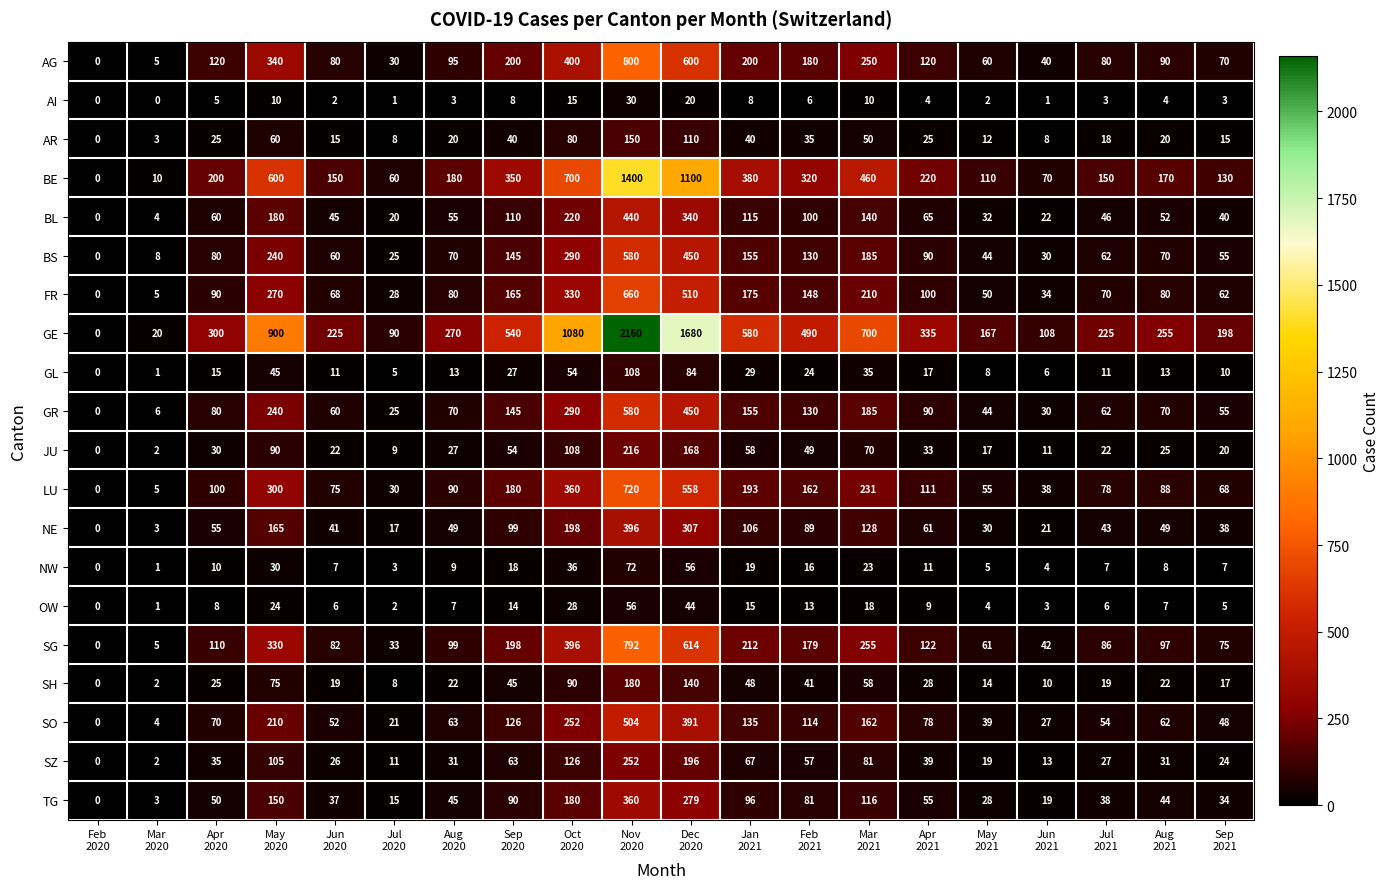

How many values in the FR series are below 90?

10